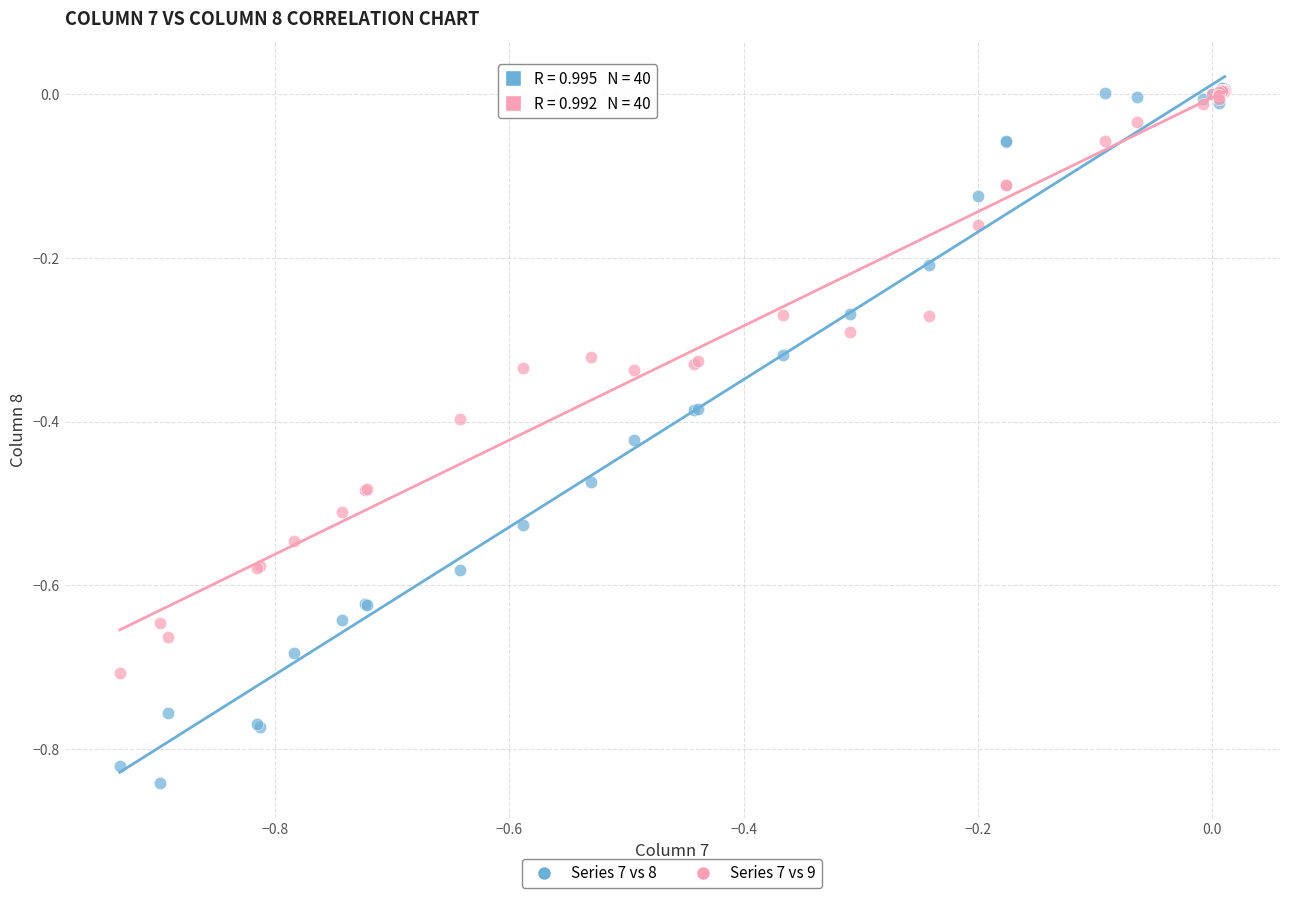

What are all the series names shown in the legend?

Series 7 vs 8, Series 7 vs 9